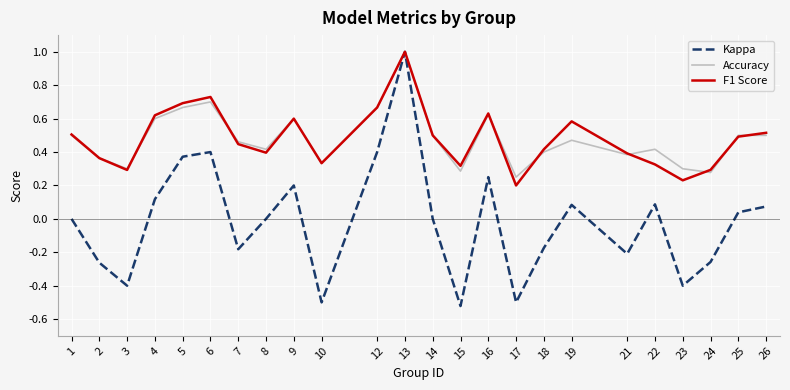

At how many categories does at least one series exceed 0?

24